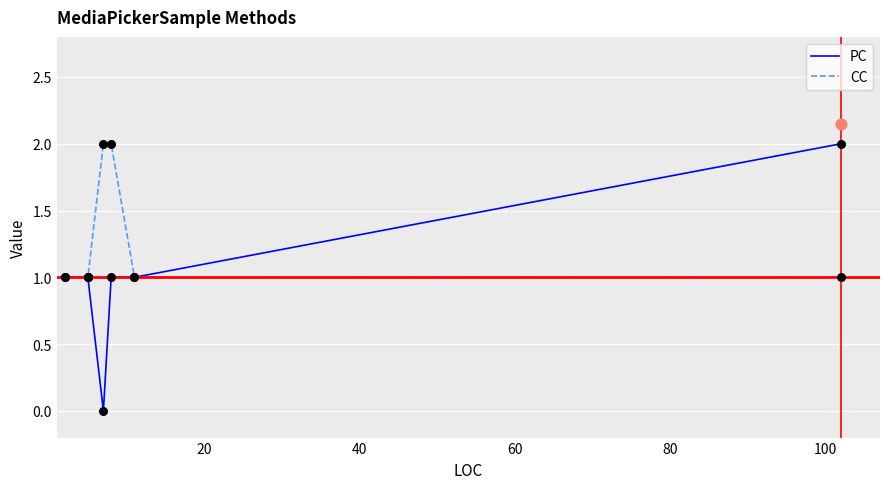

What is the total value across all series at 100?

2